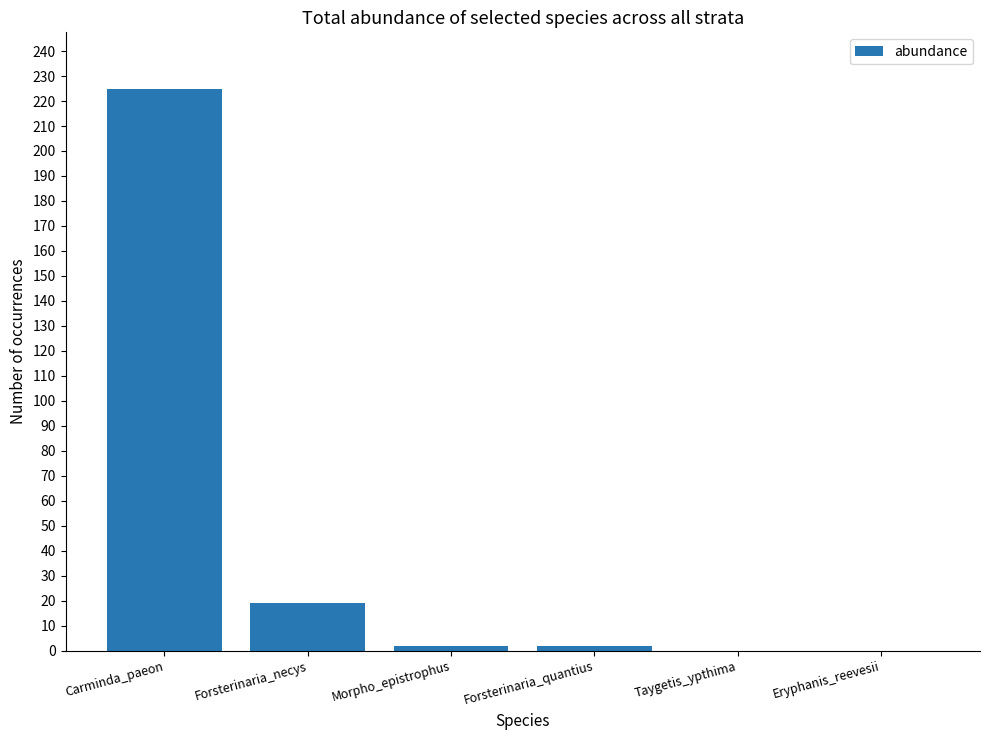

True or false: the data shows 0 at Eryphanis_reevesii.

True